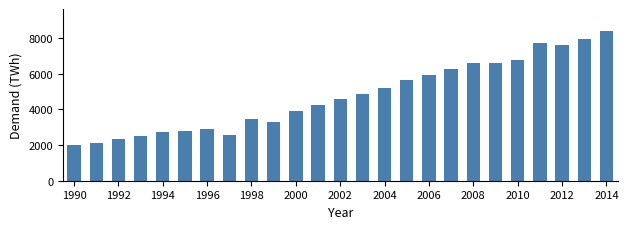

What is the value of the 8th bar from the left?

2572